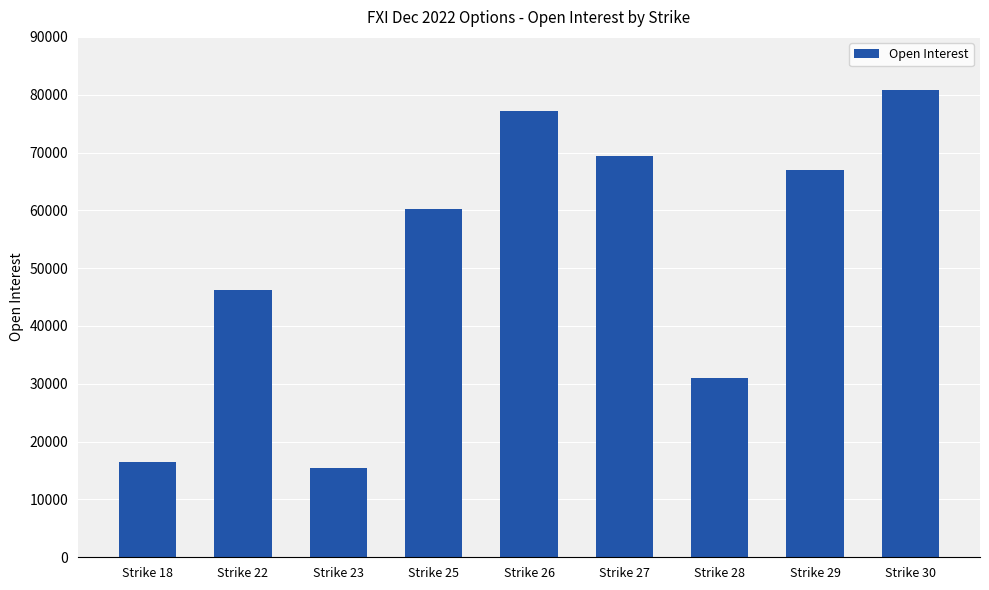

What is the smallest value displayed?

15363